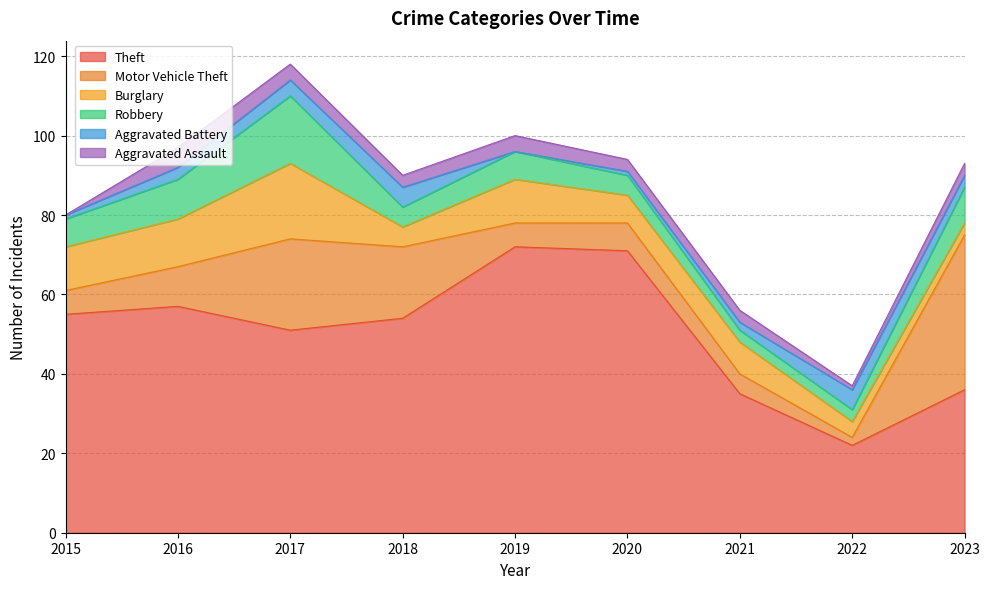

Which series has the largest total across all categories?

Theft